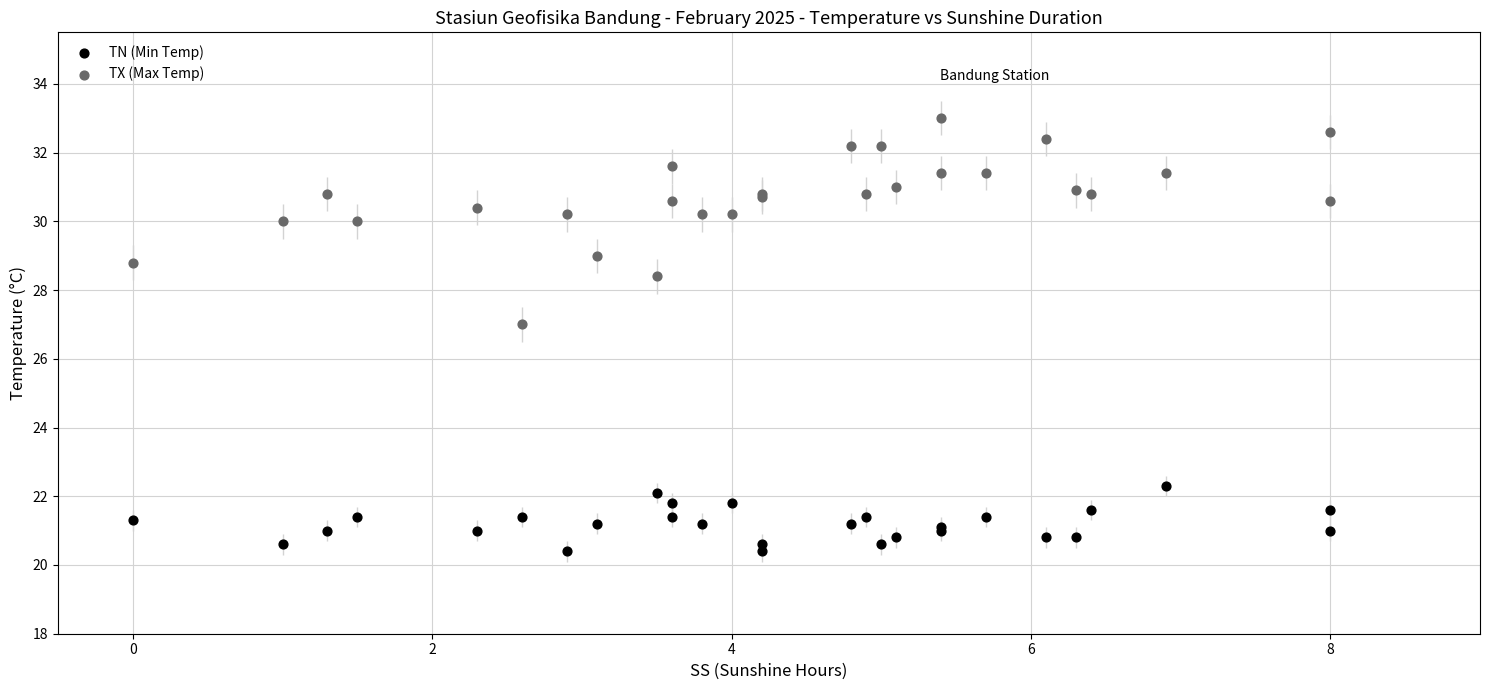

Which series contains the lowest Y value?

TN (Min Temp)